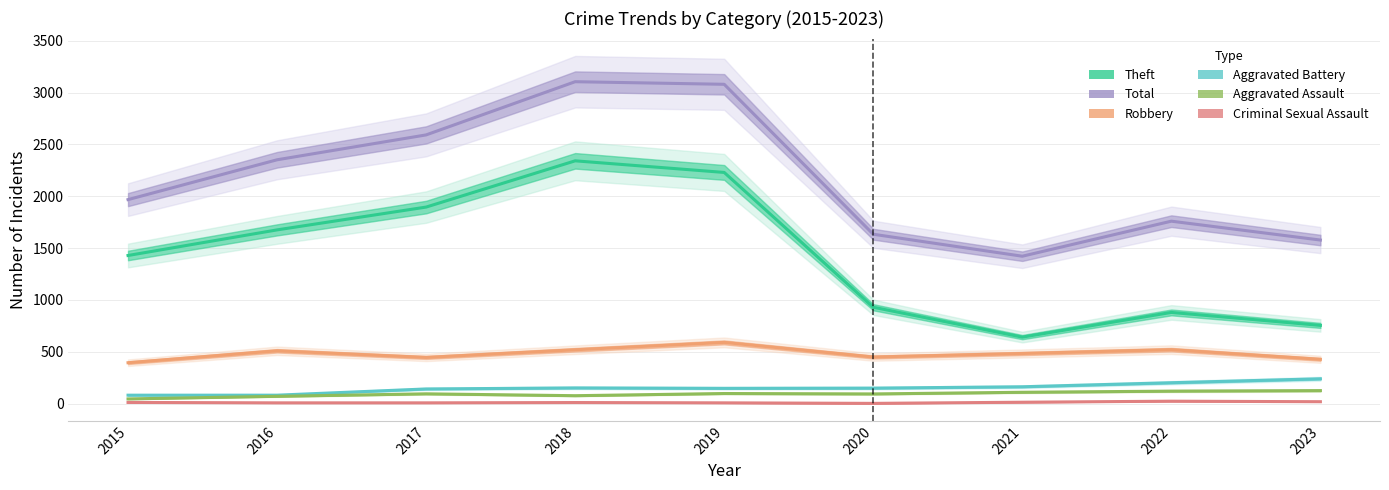

How many interior local peaks does the Criminal Sexual Assault series have?

2